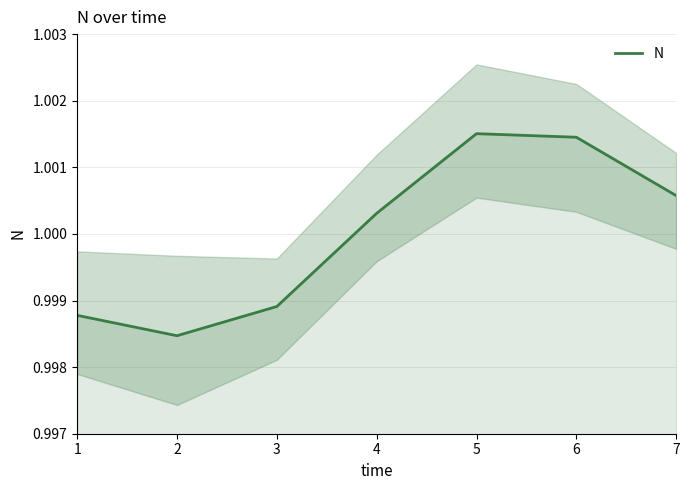

How many points are higher than both their immediate neighbors (excluding endpoints)?

1